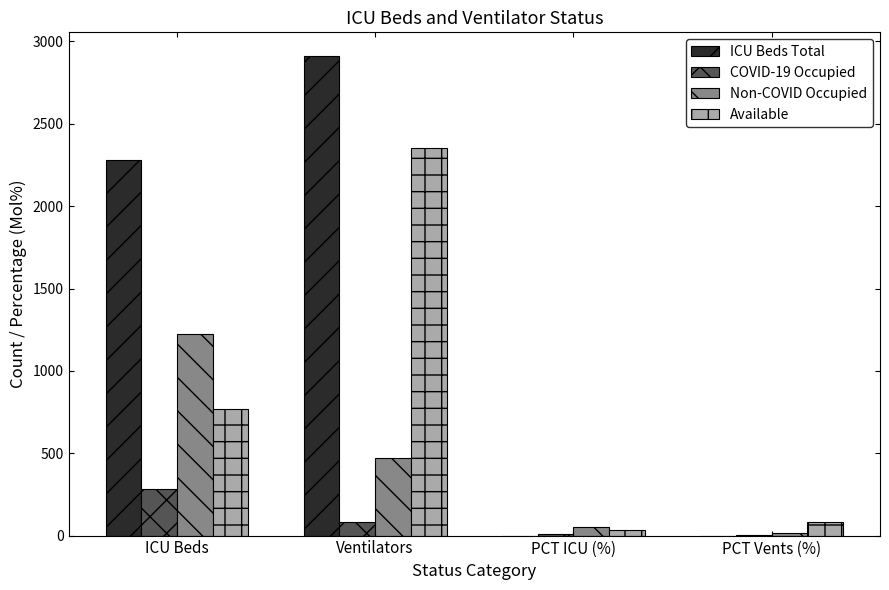

The ICU Beds Total series shows 2279.0 at ICU Beds. True or false?

True